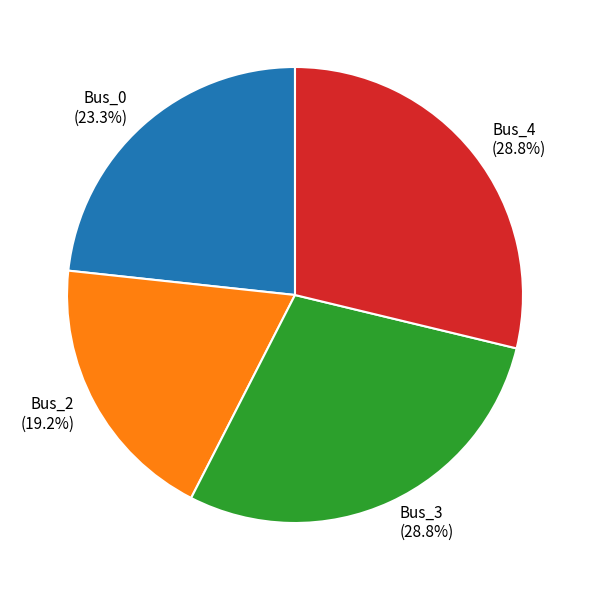

Do Bus_4 and Bus_2 together represent more than half of the pie?

No